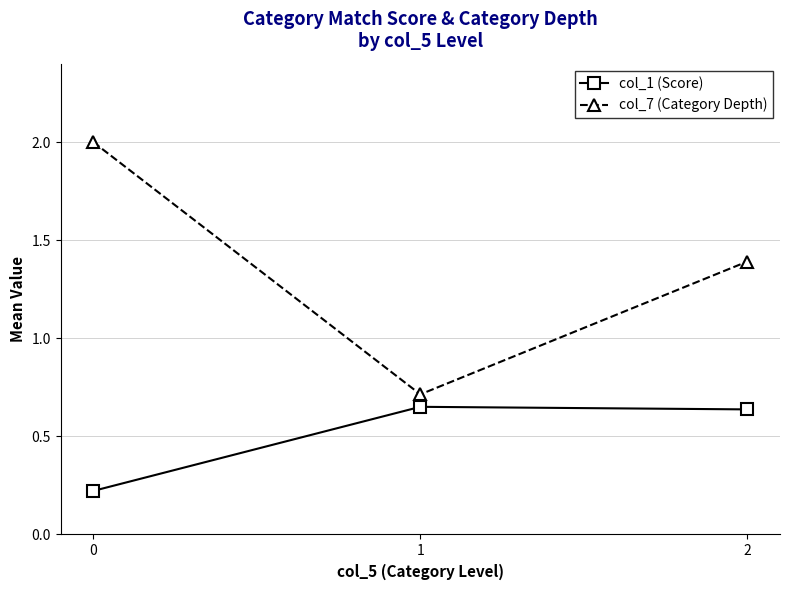

Count the number of categories in the chart.

3